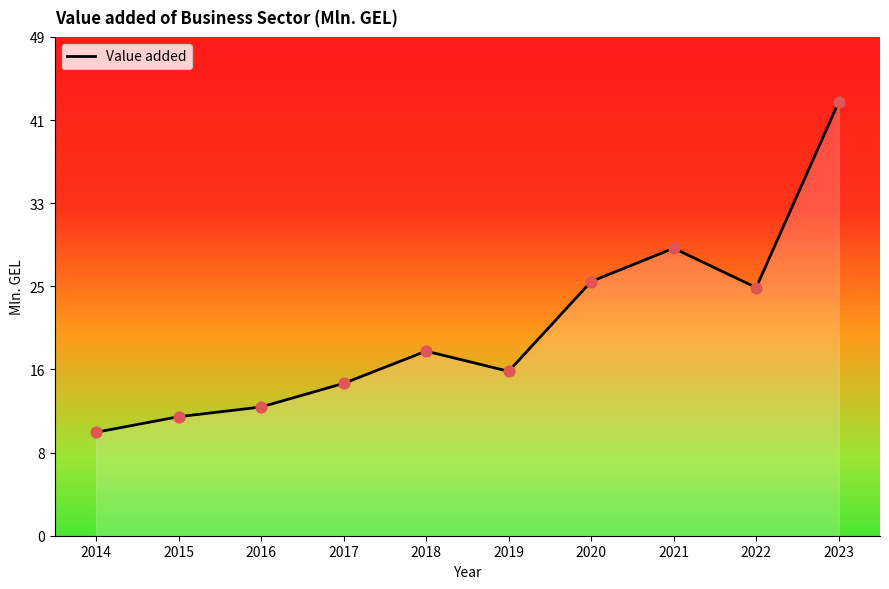

Approximately how many times larger is the value at 2020 compared to 2022?

1.0